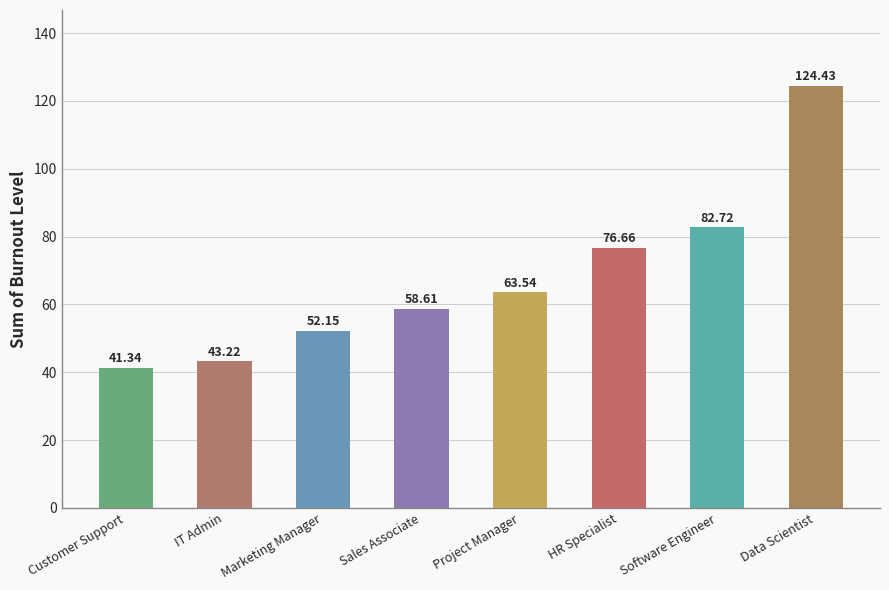

Count the number of categories in the chart.

8